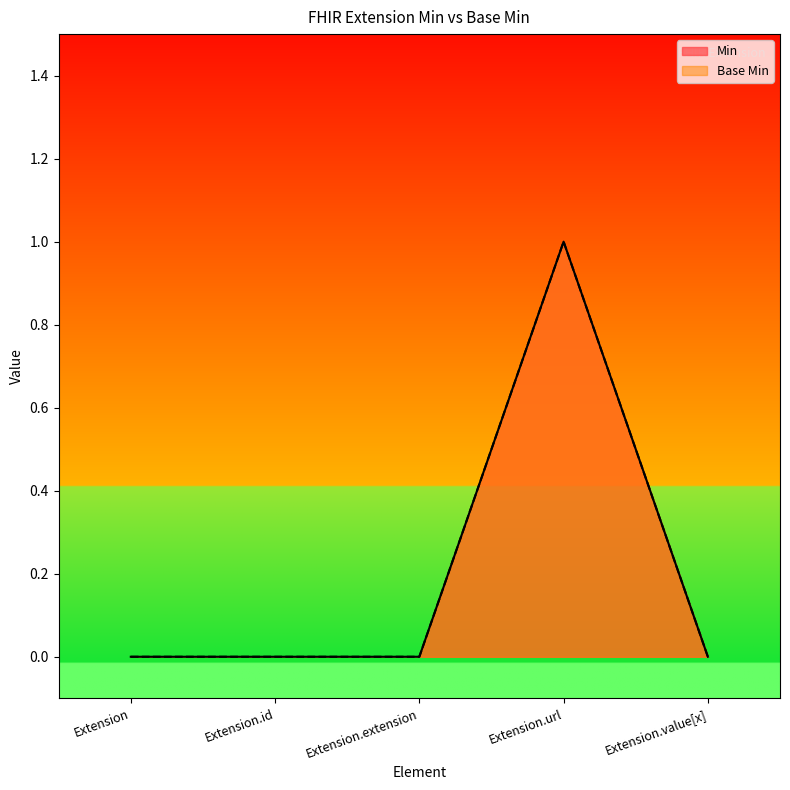

Does the chart have visible grid lines?

No